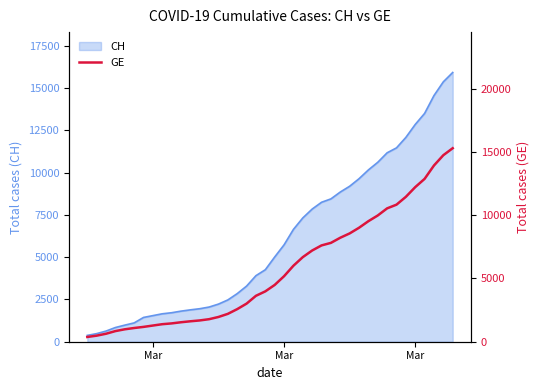

What is the smallest value displayed?

375